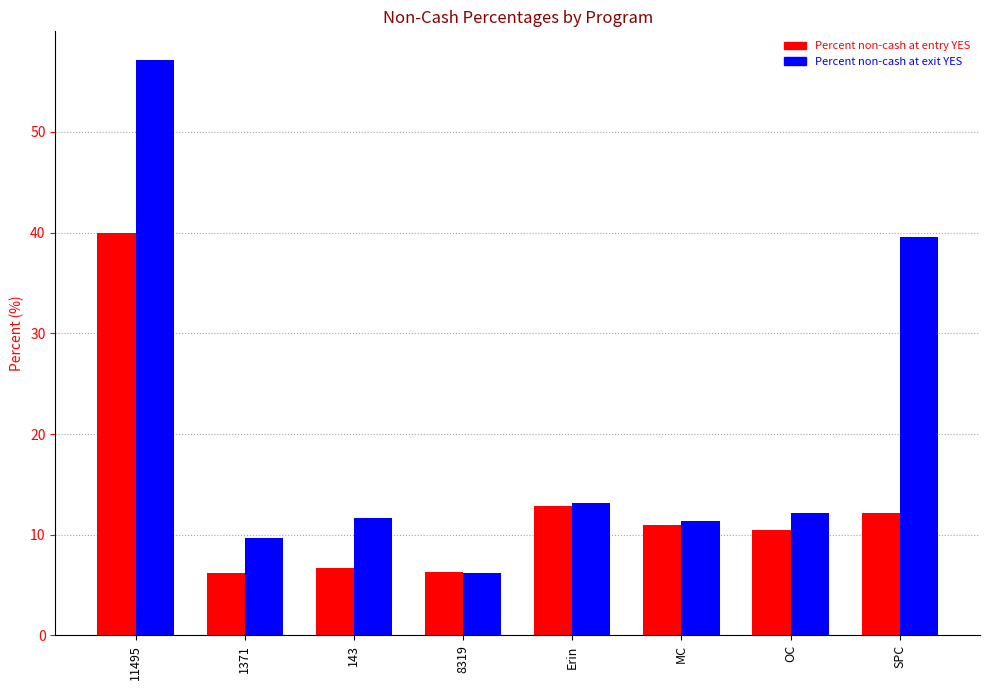

What are all the series names shown in the legend?

Percent non-cash at entry YES, Percent non-cash at exit YES